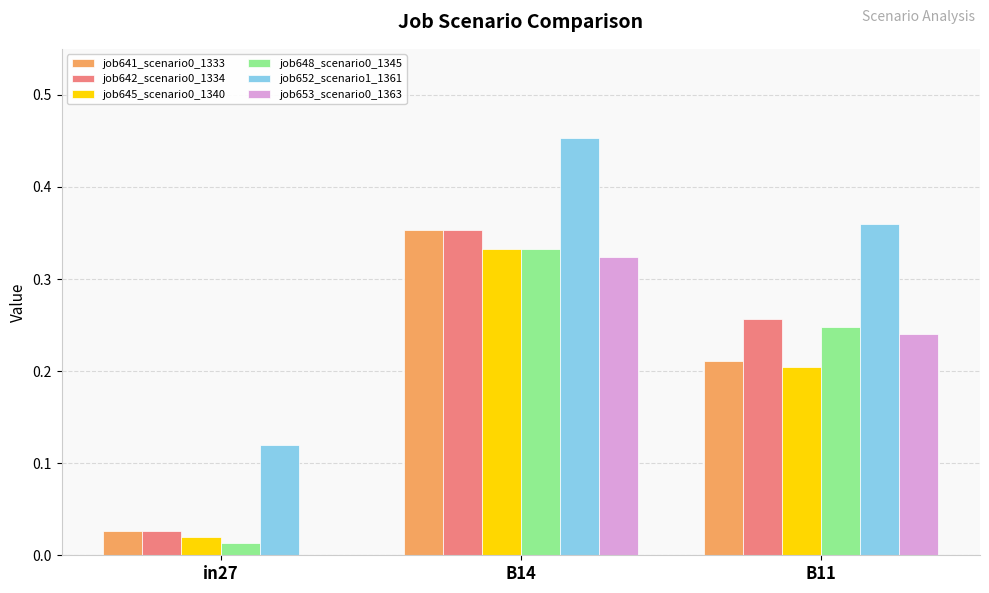

Between in27 and B14, which series saw the biggest shift?

job652_scenario1_1361